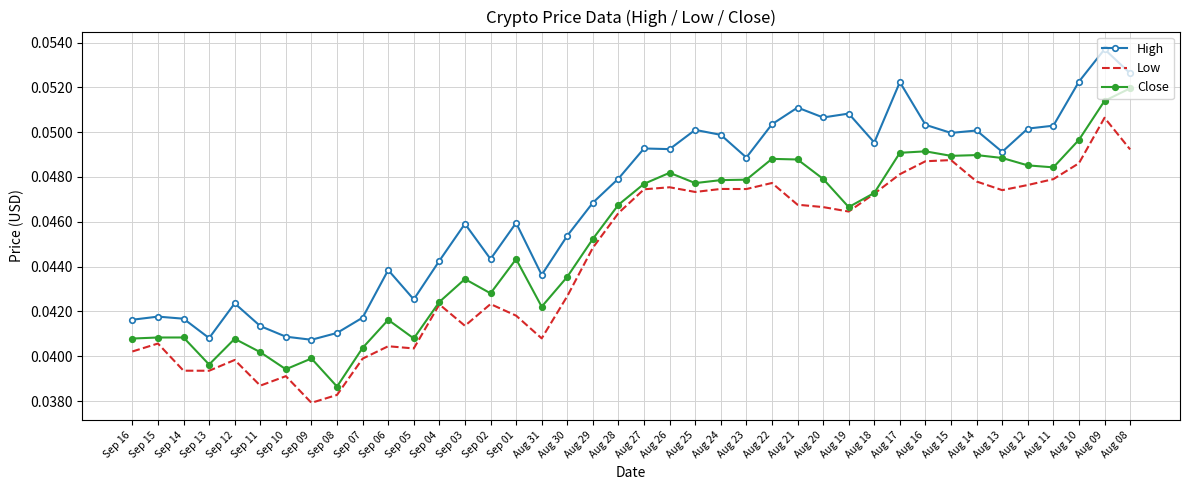

What position from the right is Aug 11?

4